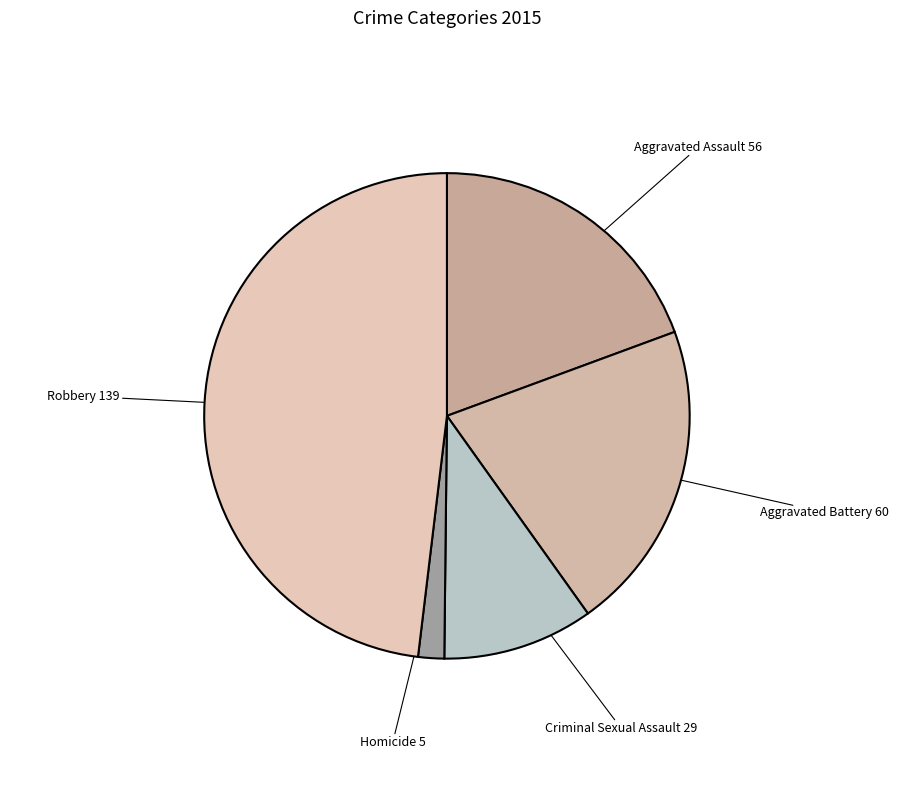

Is it true that Criminal Sexual Assault is 15% of the pie?

False